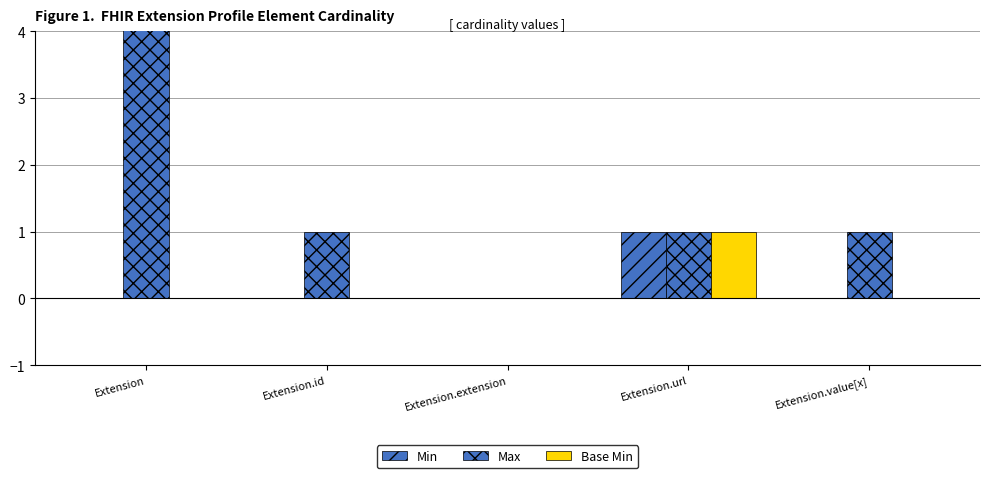

Are the bars grouped side by side (vs. stacked)?

Yes